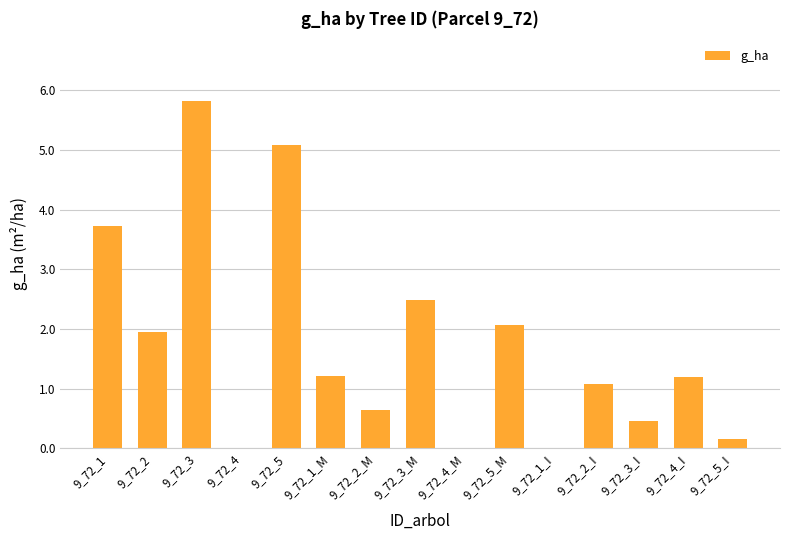

What is the sum of all values?

25.9